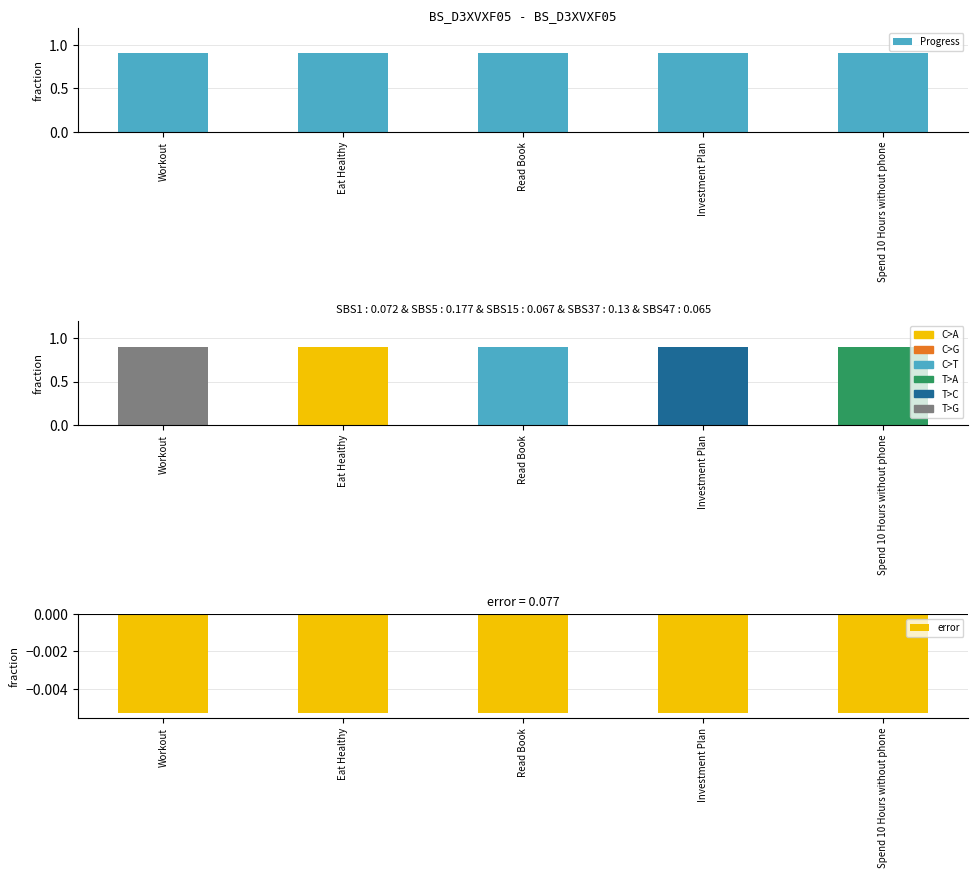

Which category has the highest value in the error series?

Workout